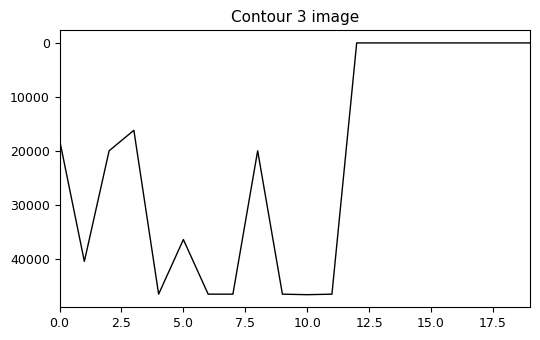

What is the difference between the maximum and minimum values?

46674